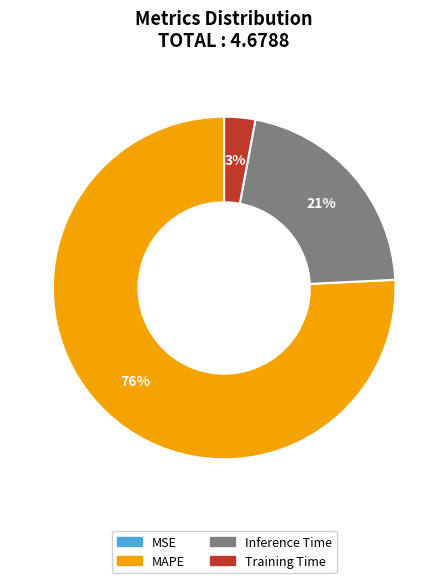

The MAPE slice represents 76% of the pie. True or false?

True